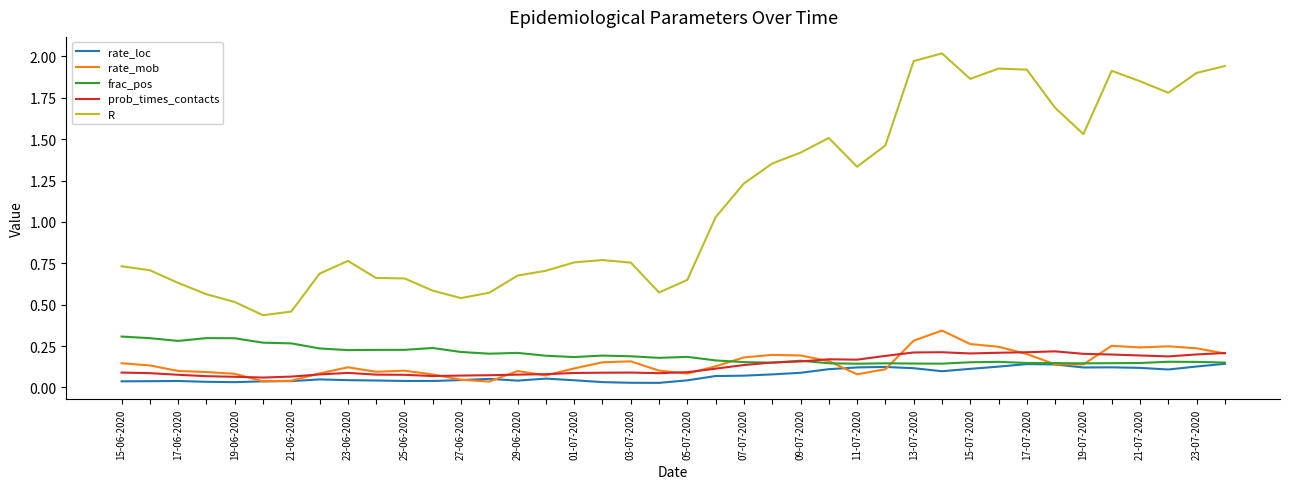

Which series has the largest total across all categories?

R